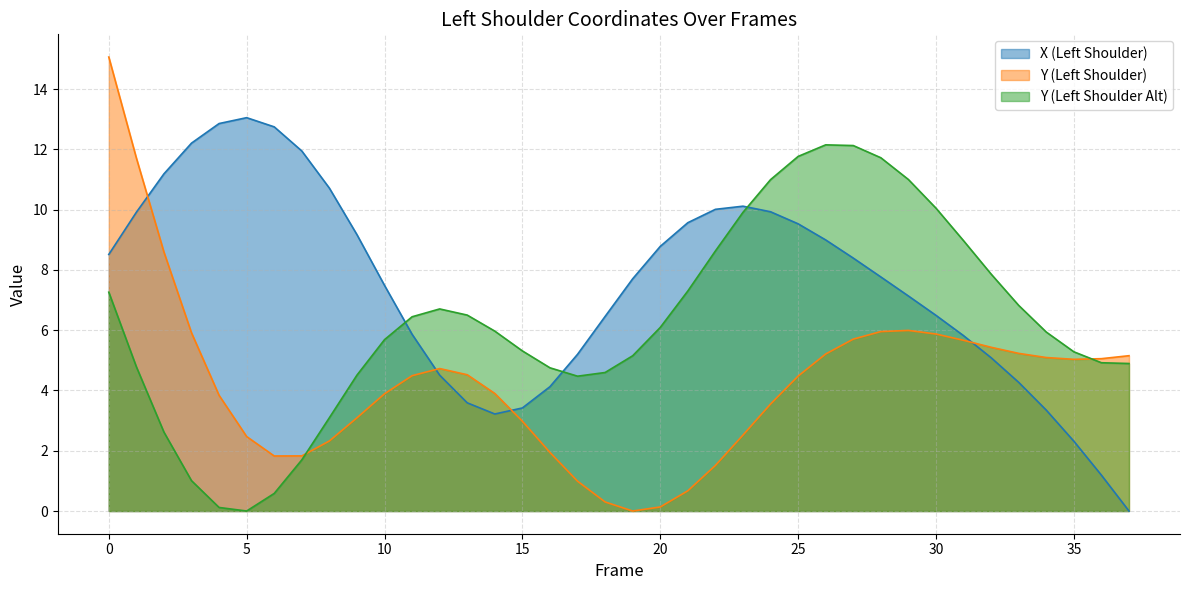

What is the sum of the Y (Left Shoulder Alt) values at 29 and 24?

22.0